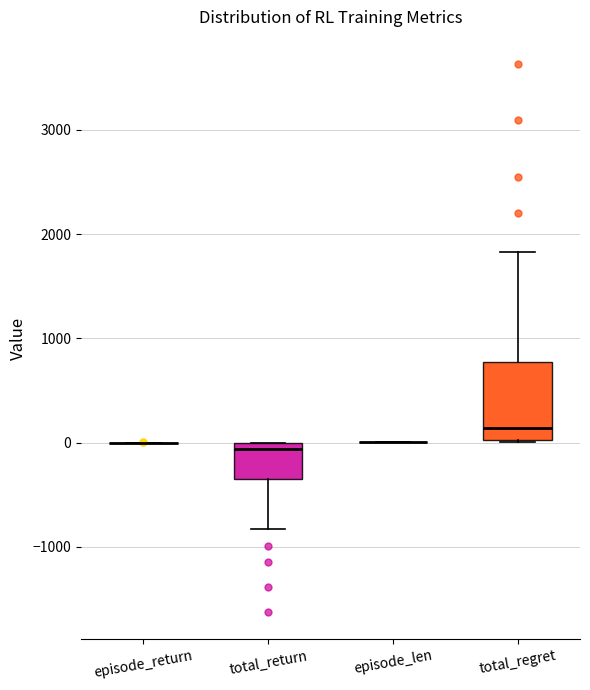

Reading left to right, transcribe this box plot: for each box, give where its median line is, the range the box spans, and where its two whiskers end, as read against the y-axis. The values are not printed on the chart, so give them approximately, as read against the axis.

episode_return: box collapsed to a line at 0, whiskers 0 to 0
total_return: median -100, box -300 to 0, whiskers -800 to 0
episode_len: box collapsed to a line at 0, whiskers 0 to 0
total_regret: median 100, box 0 to 800, whiskers 0 to 1800